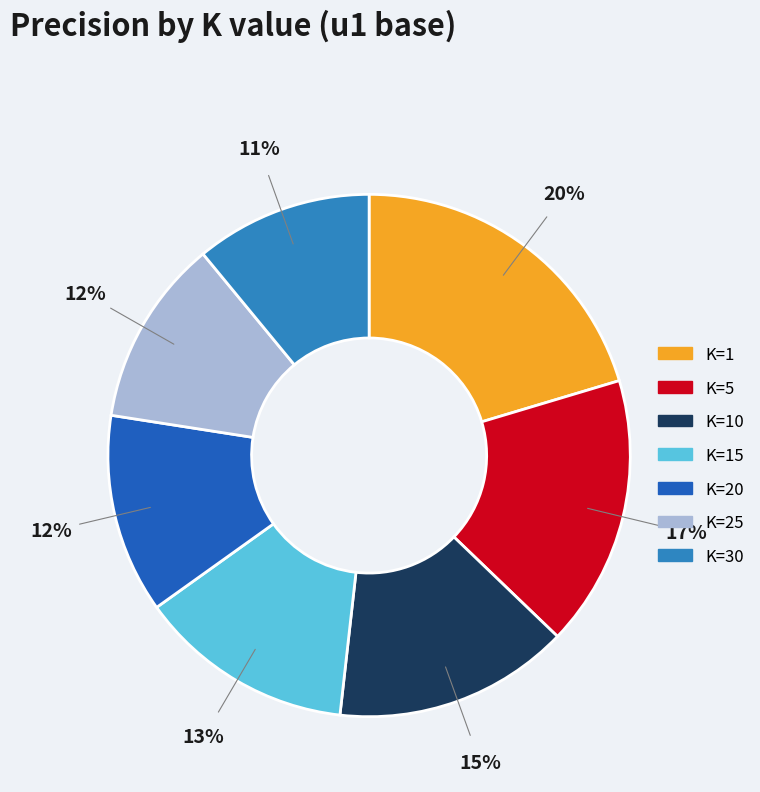

Does any single category account for the majority?

No